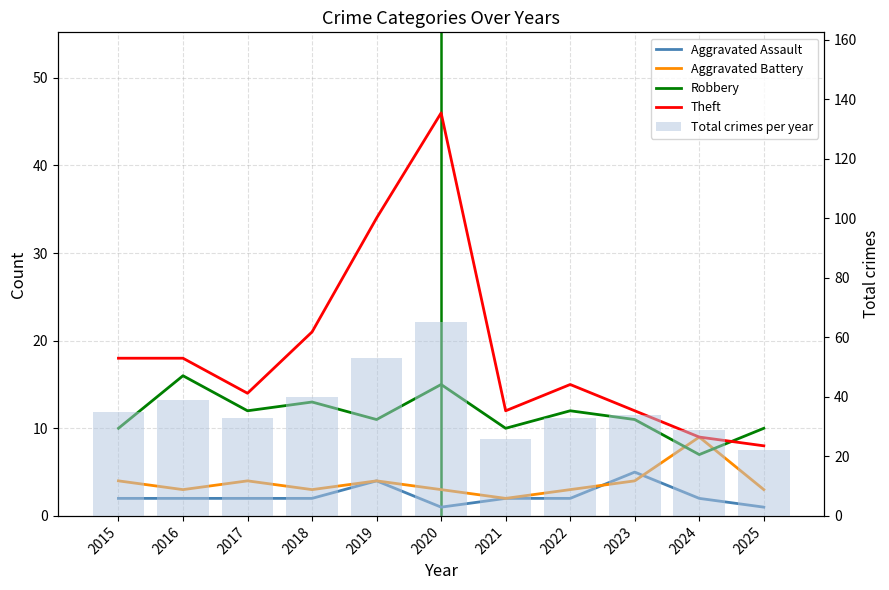

List the labels in order of Aggravated Battery value, largest first.

2024, 2015, 2017, 2019, 2023, 2016, 2018, 2020, 2022, 2025, 2021